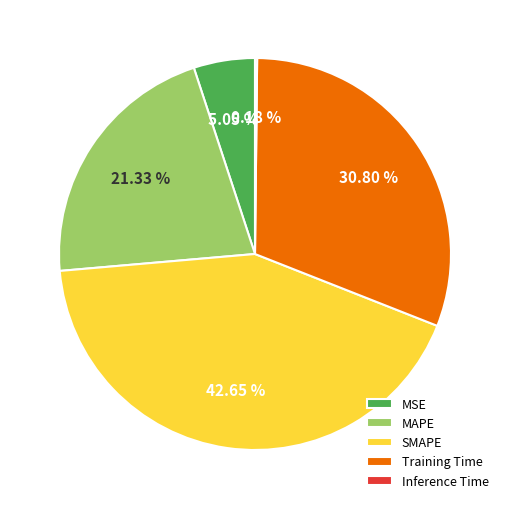

Is the sum of Training Time and SMAPE greater than half?

Yes